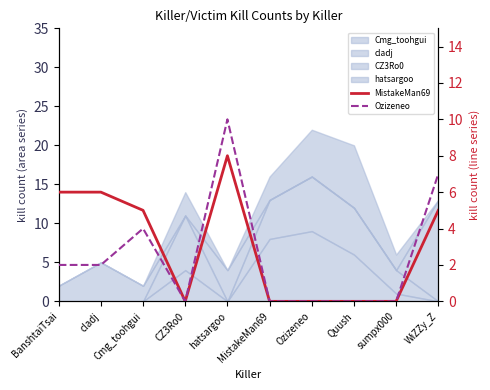

How many interior local valleys does the Ozizeneo series have?

1